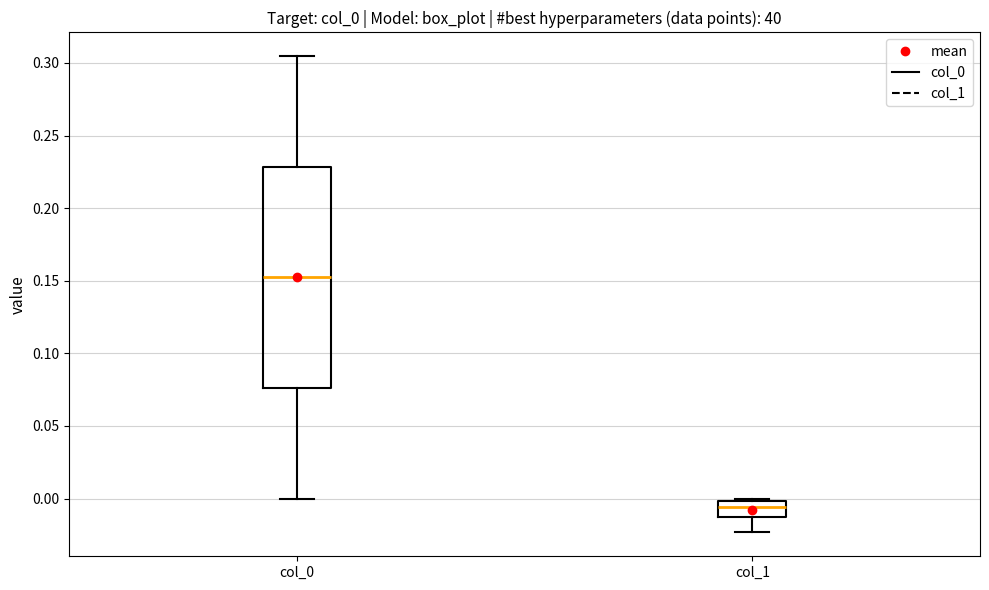

Reading left to right, read every box against the y-axis: the position of its median line, the range the box covers, and the ends of its whiskers. The values are not printed on the chart, so give them approximately, as read against the axis.

col_0: median 0.150, box 0.075 to 0.230, whiskers 0.000 to 0.305
col_1: median -0.005, box -0.015 to 0.000, whiskers -0.025 to 0.000